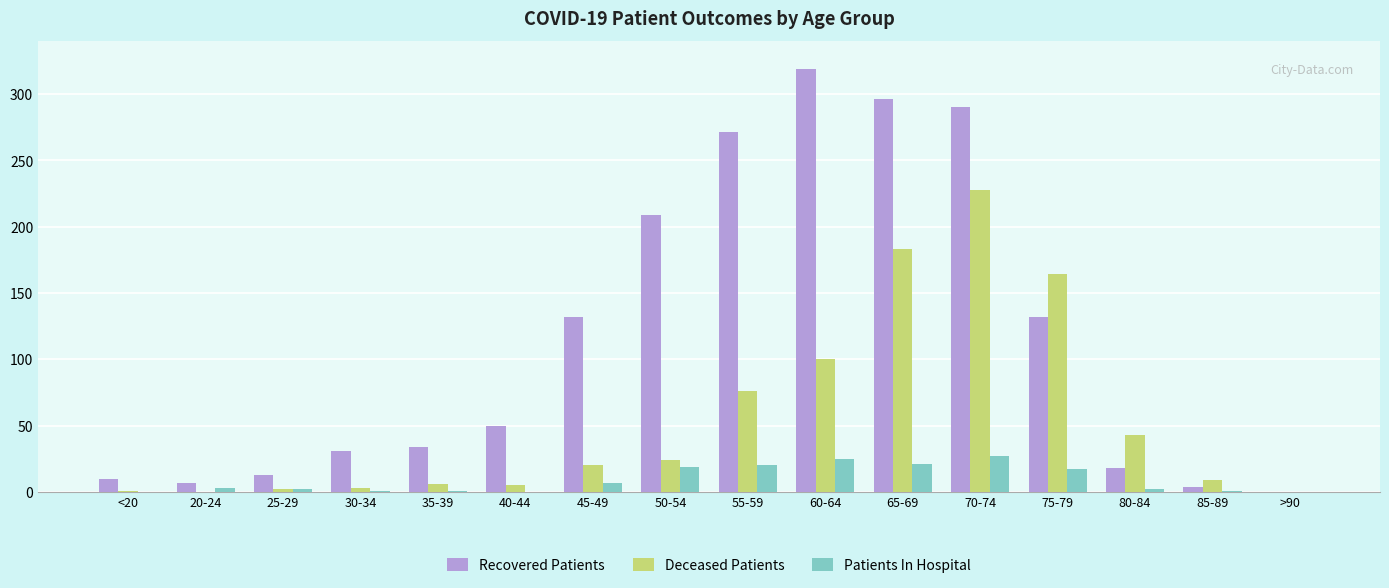

Between 30-34 and 65-69, which series saw the biggest shift?

Recovered Patients